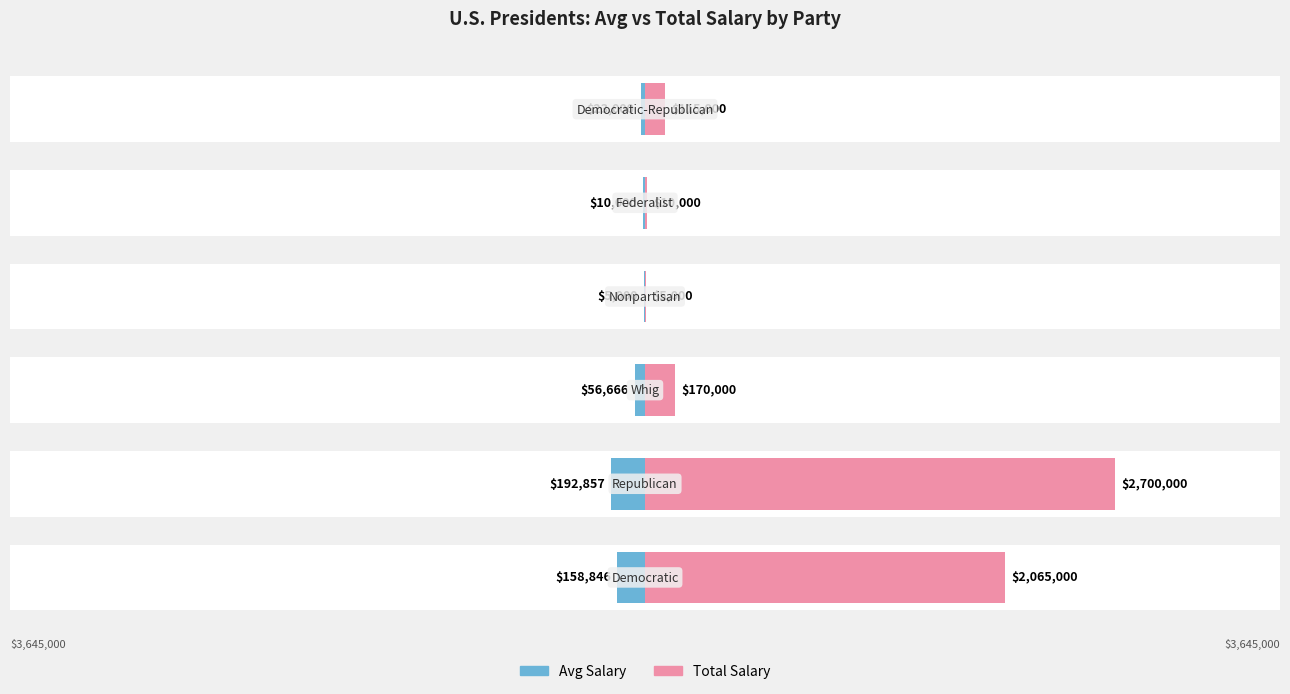

List the labels in order of Total Salary value, smallest first.

3, 4, 5, 2, 0, 1